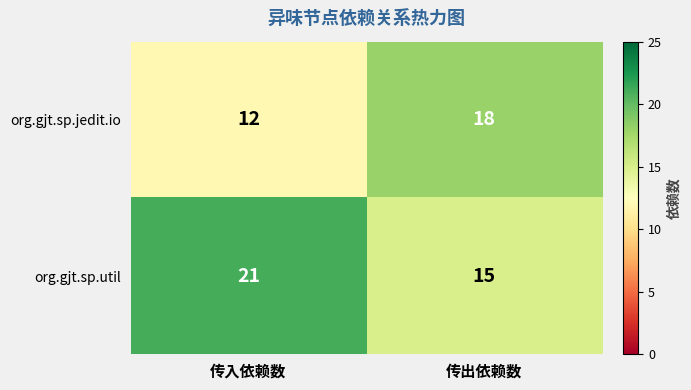

The value of org.gjt.sp.jedit.io at 传出依赖数 is 10. True or false?

False